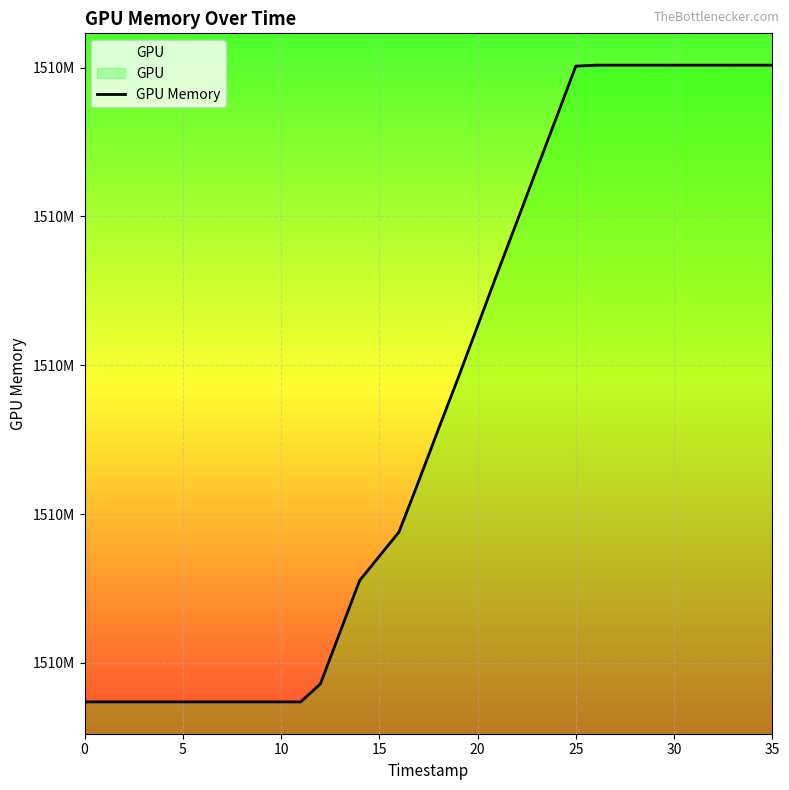

What is the minimum value shown in the chart?

1510428688